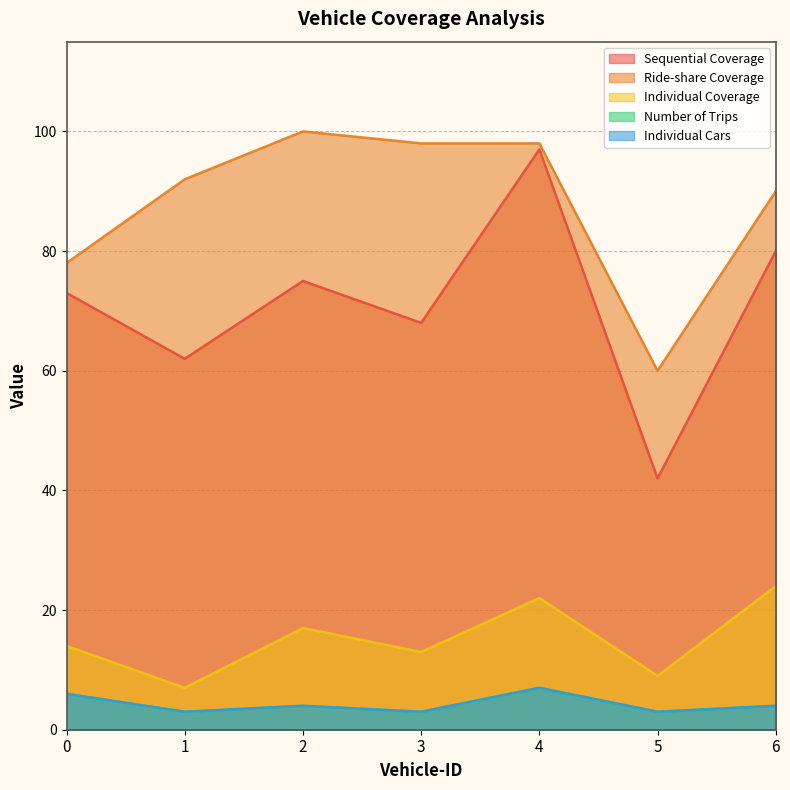

What is the value of the Individual Cars point at the 6th from the left?

3